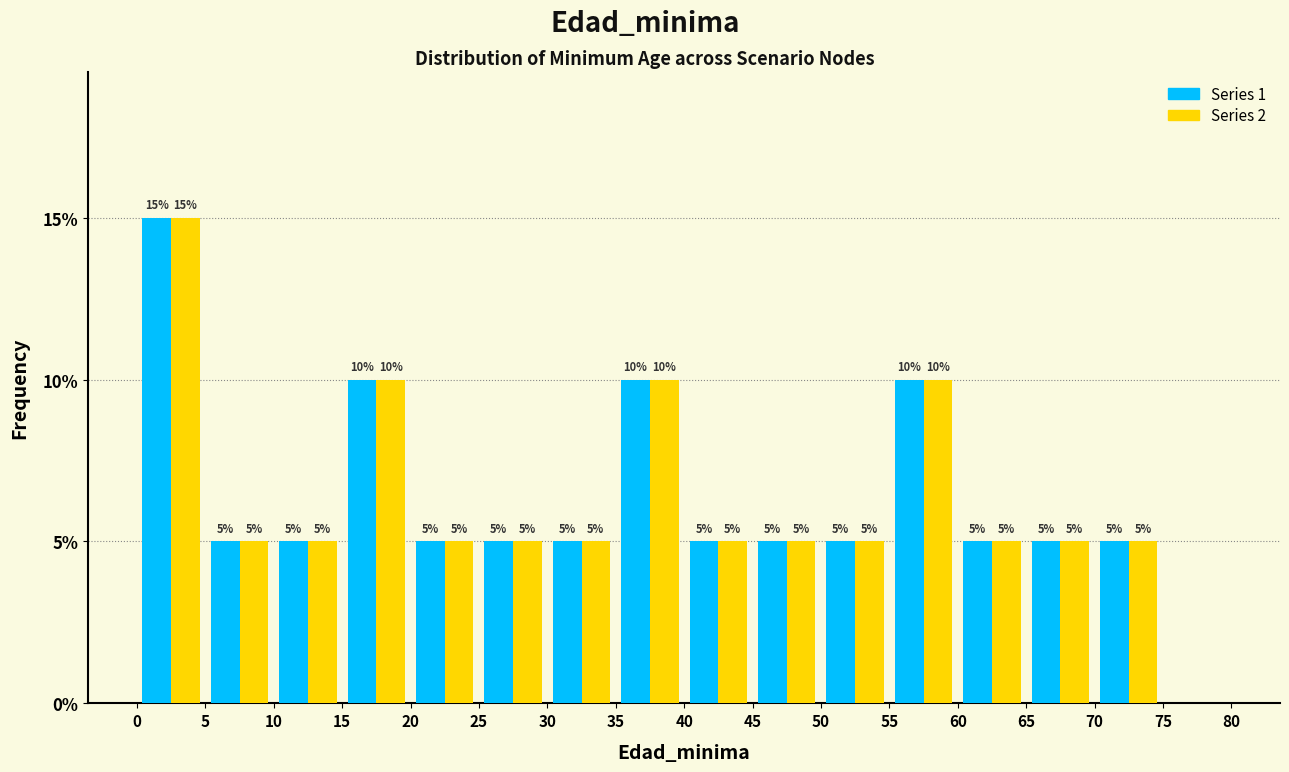

In the Series 1 series, which range on the x-axis has the tallest bar?

0 to 5